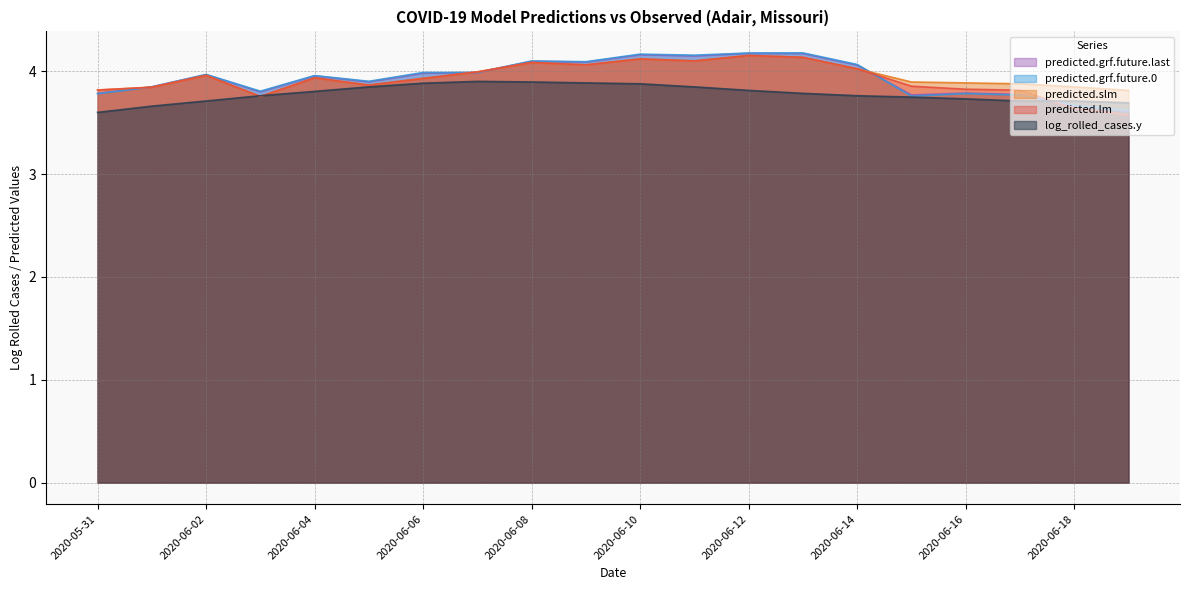

How many distinct data groups are displayed?

5